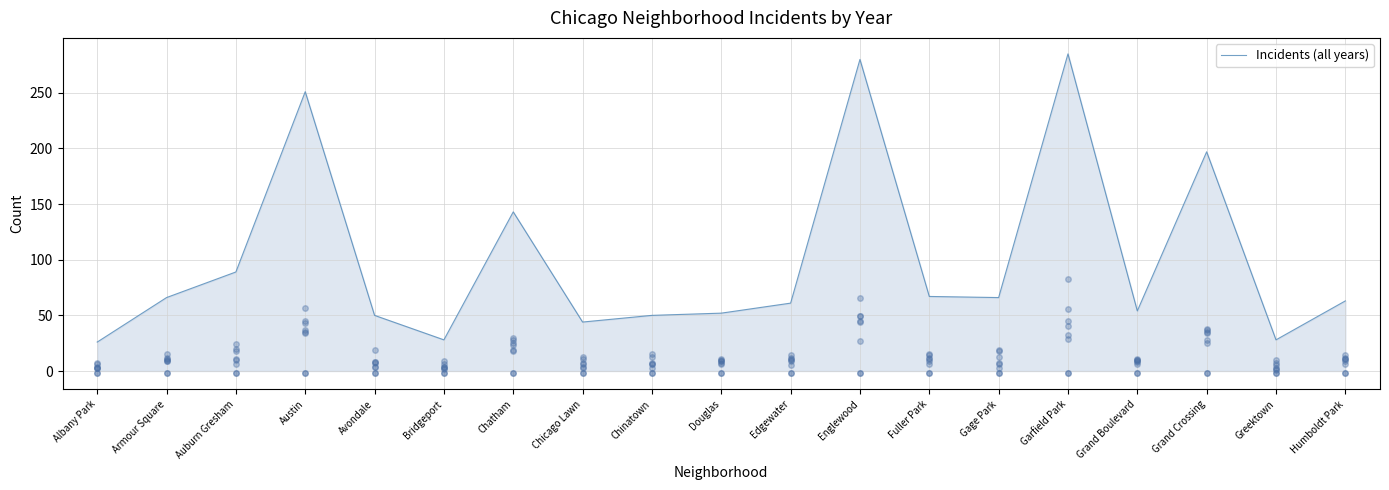

What is the change in value from Chinatown to Fuller Park?

+17